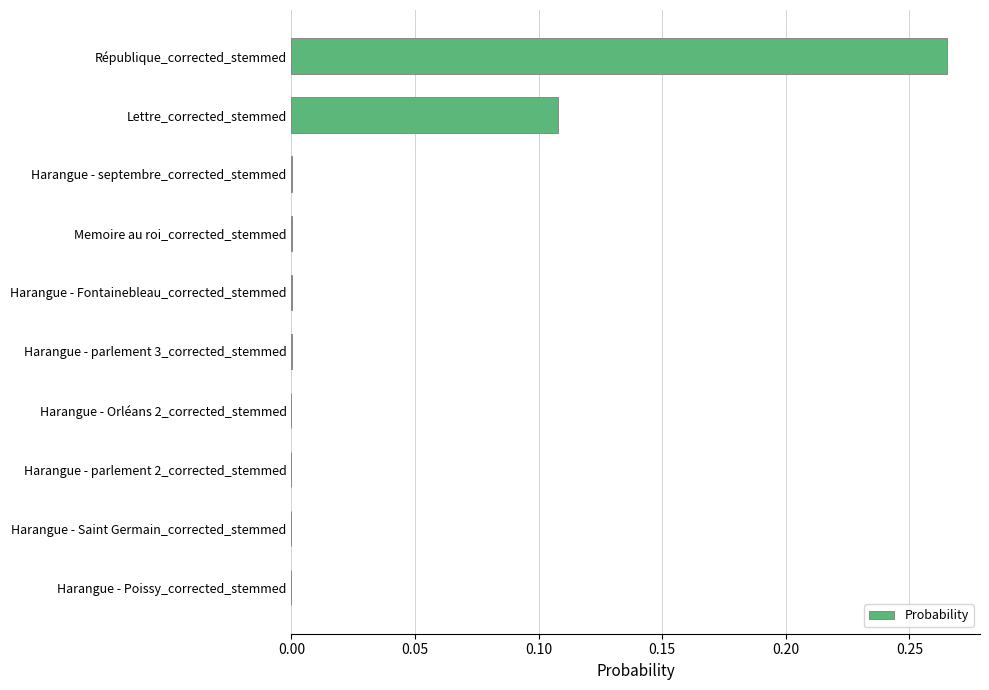

The value at Harangue - parlement 2_corrected_stemmed is -0.2. True or false?

False